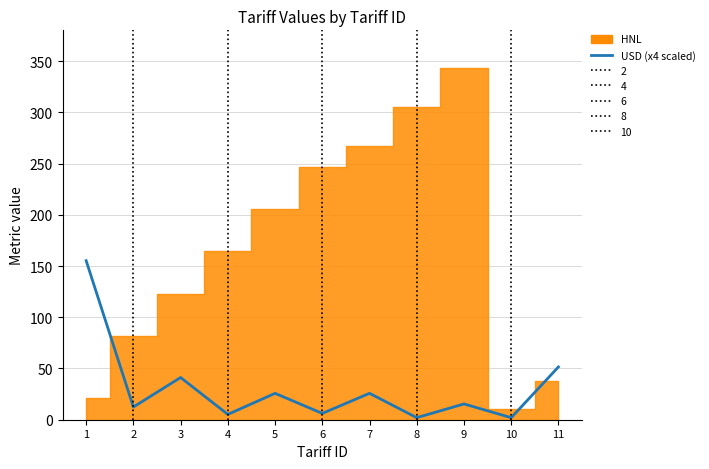

What is the ratio of the value at 6 to the value at 2?

0.5